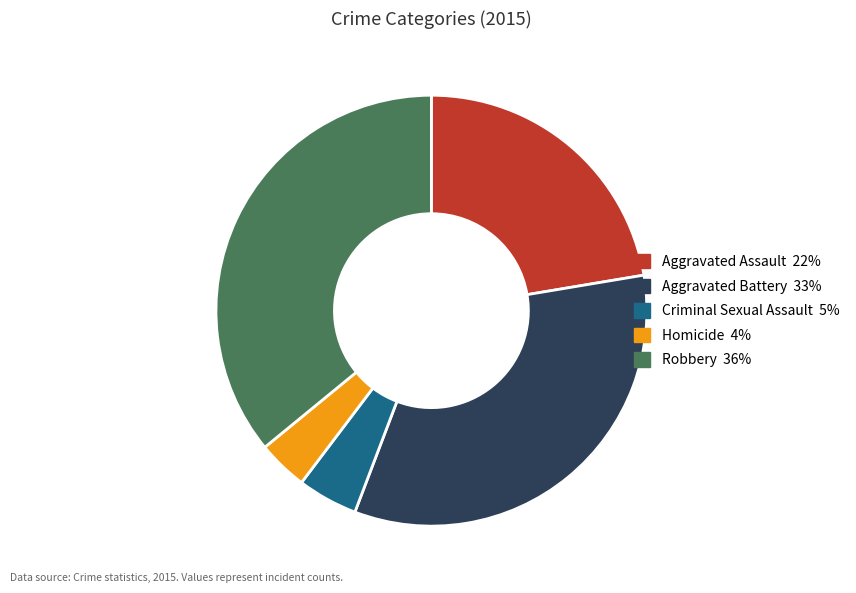

Is there any slice that represents more than half of the pie?

No